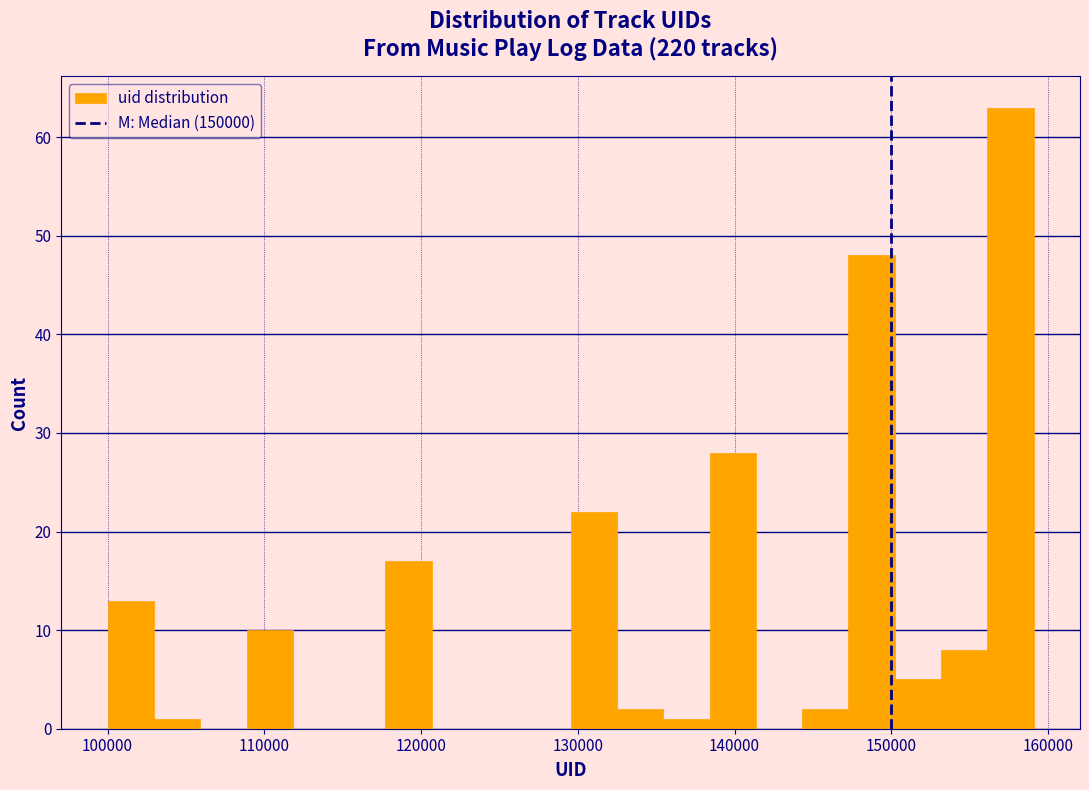

Around what value on the x-axis is the tallest bar? Give the approximate position of its centre, as read against the axis.

158000